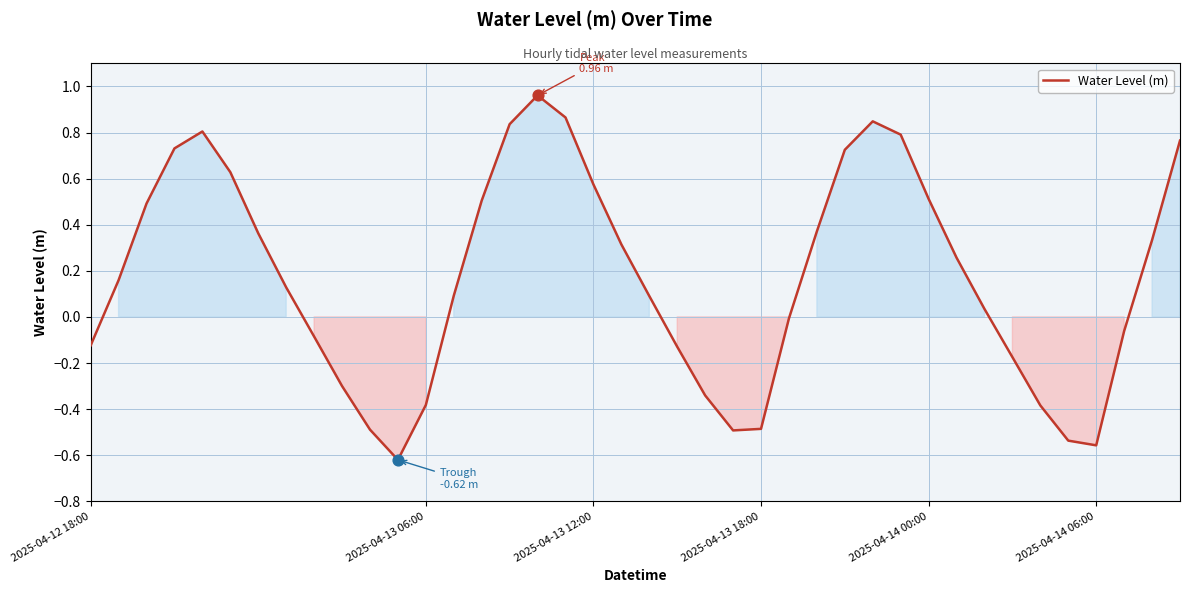

What is the difference between the maximum and minimum values?

1.6